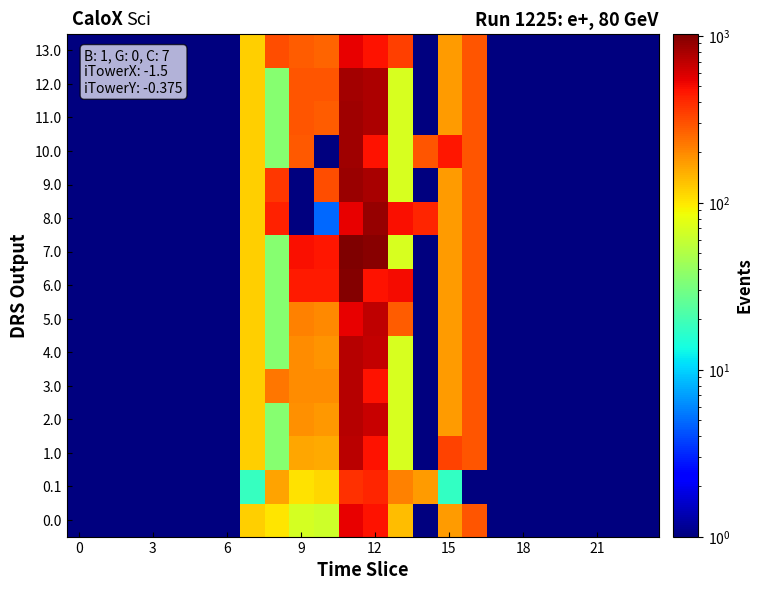

Reading left to right, list all the values displayed in this chart.

0.0: 0.5	0.5	0.5	0.5	0.5	0.5	0.5	120.6	102.0	67.0	64.3	544.3	477.2	137.2	0.3	172.8	294.5	0.5	0.5	0.5	0.5	0.5	0.5	0.5
0.1: 0.5	0.5	0.5	0.5	0.5	0.5	0.5	17.7	166.5	104.8	114.0	384.7	417.8	208.2	172.5	17.3	0.5	0.5	0.5	0.5	0.5	0.5	0.5	0.5
1.0: 0.5	0.5	0.5	0.5	0.5	0.5	0.5	120.6	35.0	161.0	154.5	705.3	477.2	70.2	0.3	333.8	294.5	0.5	0.5	0.5	0.5	0.5	0.5	0.5
2.0: 0.5	0.5	0.5	0.5	0.5	0.5	0.5	120.6	35.0	189.0	181.4	733.3	666.2	70.2	0.3	172.8	294.5	0.5	0.5	0.5	0.5	0.5	0.5	0.5
3.0: 0.5	0.5	0.5	0.5	0.5	0.5	0.5	120.6	228.0	193.0	193.0	729.5	477.2	70.2	0.3	172.8	294.5	0.5	0.5	0.5	0.5	0.5	0.5	0.5
4.0: 0.5	0.5	0.5	0.5	0.5	0.5	0.5	120.6	35.0	193.0	185.2	737.3	670.2	70.2	0.3	172.8	294.5	0.5	0.5	0.5	0.5	0.5	0.5	0.5
5.0: 0.5	0.5	0.5	0.5	0.5	0.5	0.5	120.6	35.0	209.0	200.6	544.3	686.2	279.2	0.3	172.8	294.5	0.5	0.5	0.5	0.5	0.5	0.5	0.5
6.0: 0.5	0.5	0.5	0.5	0.5	0.5	0.5	120.6	35.0	450.0	450.0	994.3	477.2	502.1	0.3	172.8	294.5	0.5	0.5	0.5	0.5	0.5	0.5	0.5
7.0: 0.5	0.5	0.5	0.5	0.5	0.5	0.5	120.6	35.0	484.0	464.4	1028.3	961.2	70.2	0.3	172.8	294.5	0.5	0.5	0.5	0.5	0.5	0.5	0.5
8.0: 0.5	0.5	0.5	0.5	0.5	0.5	0.5	120.6	430.3	0.5	4.9	544.3	894.2	487.2	417.3	172.8	294.5	0.5	0.5	0.5	0.5	0.5	0.5	0.5
9.0: 0.5	0.5	0.5	0.5	0.5	0.5	0.5	120.6	358.0	0.5	309.9	867.3	800.2	70.2	0.3	172.8	294.5	0.5	0.5	0.5	0.5	0.5	0.5	0.5
10.0: 0.5	0.5	0.5	0.5	0.5	0.5	0.5	120.6	35.0	283.1	0.5	839.3	477.2	70.2	295.3	467.8	294.5	0.5	0.5	0.5	0.5	0.5	0.5	0.5
11.0: 0.5	0.5	0.5	0.5	0.5	0.5	0.5	120.6	35.0	291.0	279.2	835.3	768.2	70.2	0.3	172.8	294.5	0.5	0.5	0.5	0.5	0.5	0.5	0.5
12.0: 0.5	0.5	0.5	0.5	0.5	0.5	0.5	120.6	35.0	291.0	291.0	823.5	768.2	70.2	0.3	172.8	294.5	0.5	0.5	0.5	0.5	0.5	0.5	0.5
13.0: 0.5	0.5	0.5	0.5	0.5	0.5	0.5	120.6	310.0	275.0	263.9	544.3	477.2	345.2	0.3	172.8	294.5	0.5	0.5	0.5	0.5	0.5	0.5	0.5